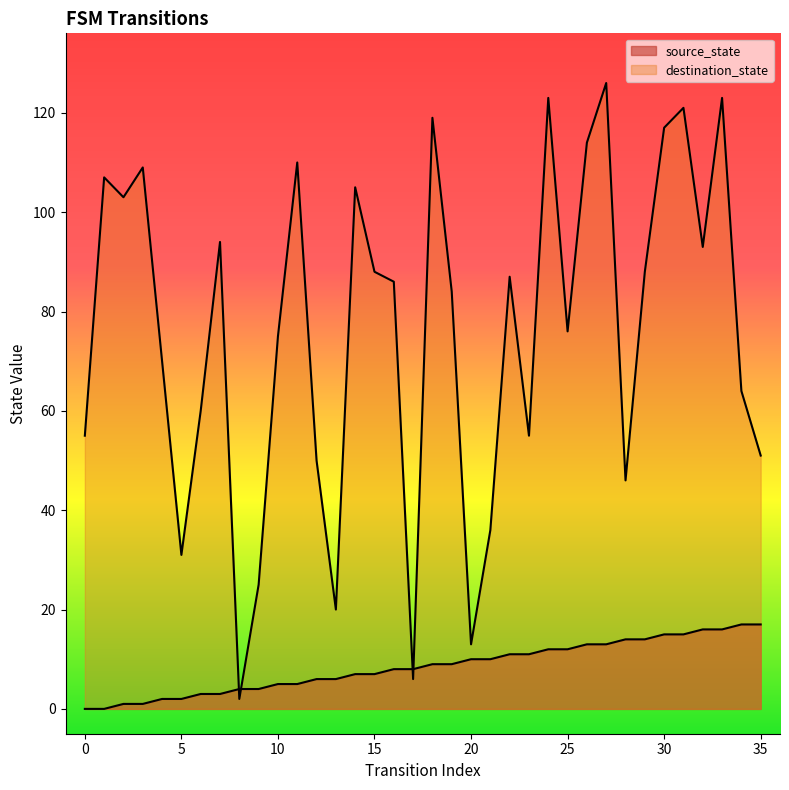

Which series ends up on top after the final intersection of source_state and destination_state?

destination_state